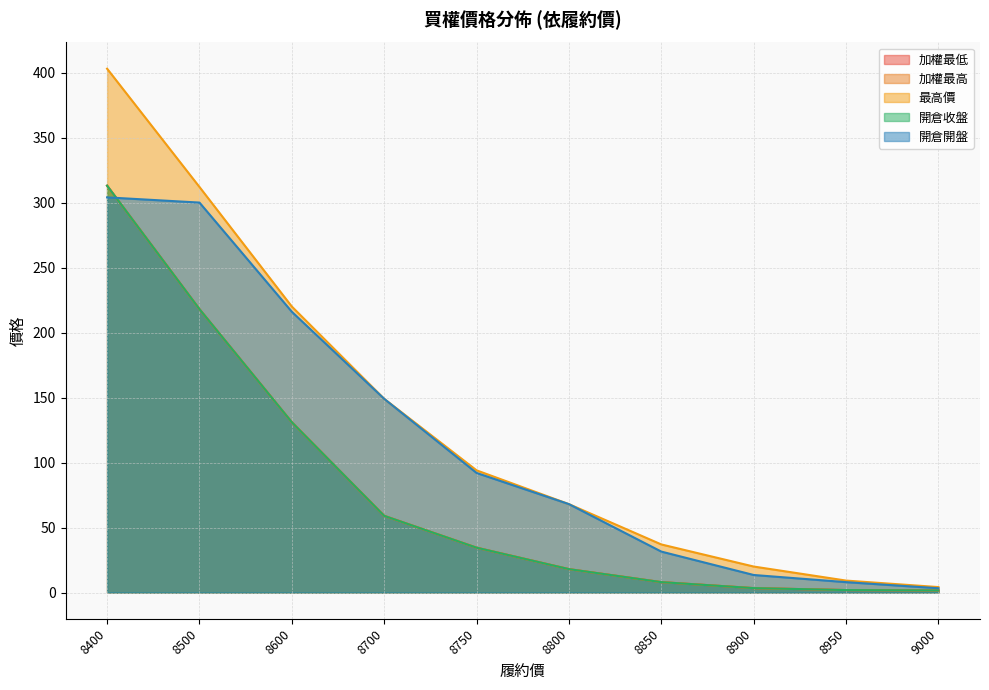

True or false: 加權最高 has more than 1 interior local peaks.

False